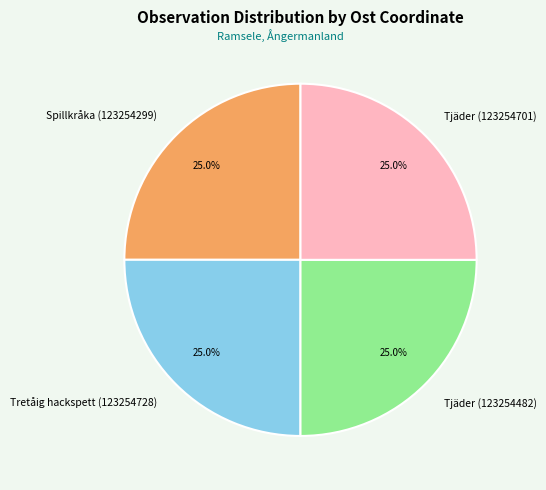

To the nearest percent, what portion does Tjäder (123254482) represent?

25%